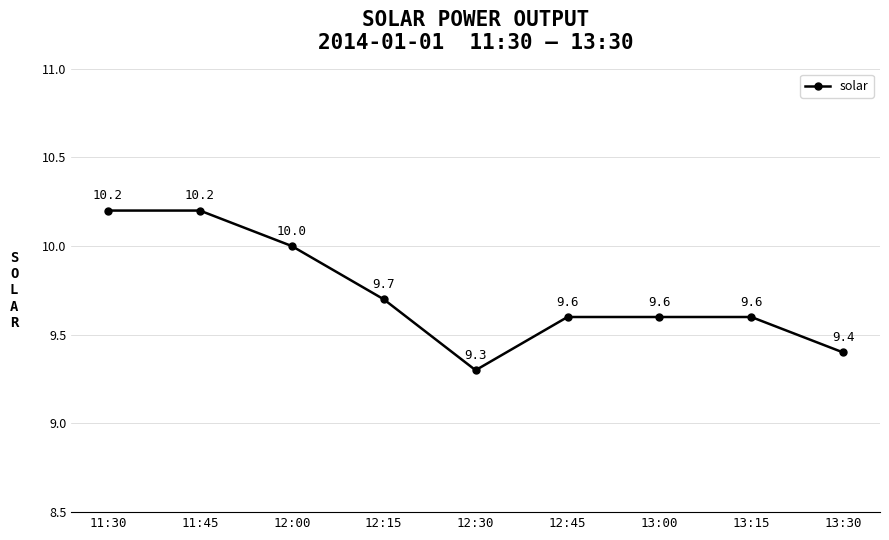

What is the average value?

9.7